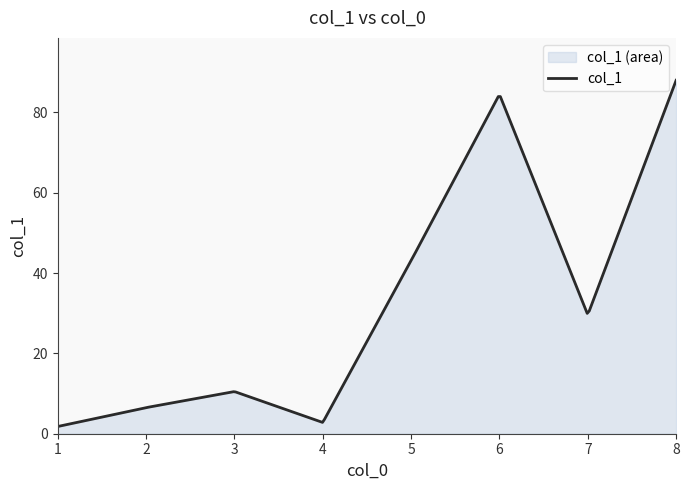

Rank the categories by value from highest to lowest.

8, 6, 5, 7, 3, 2, 4, 1